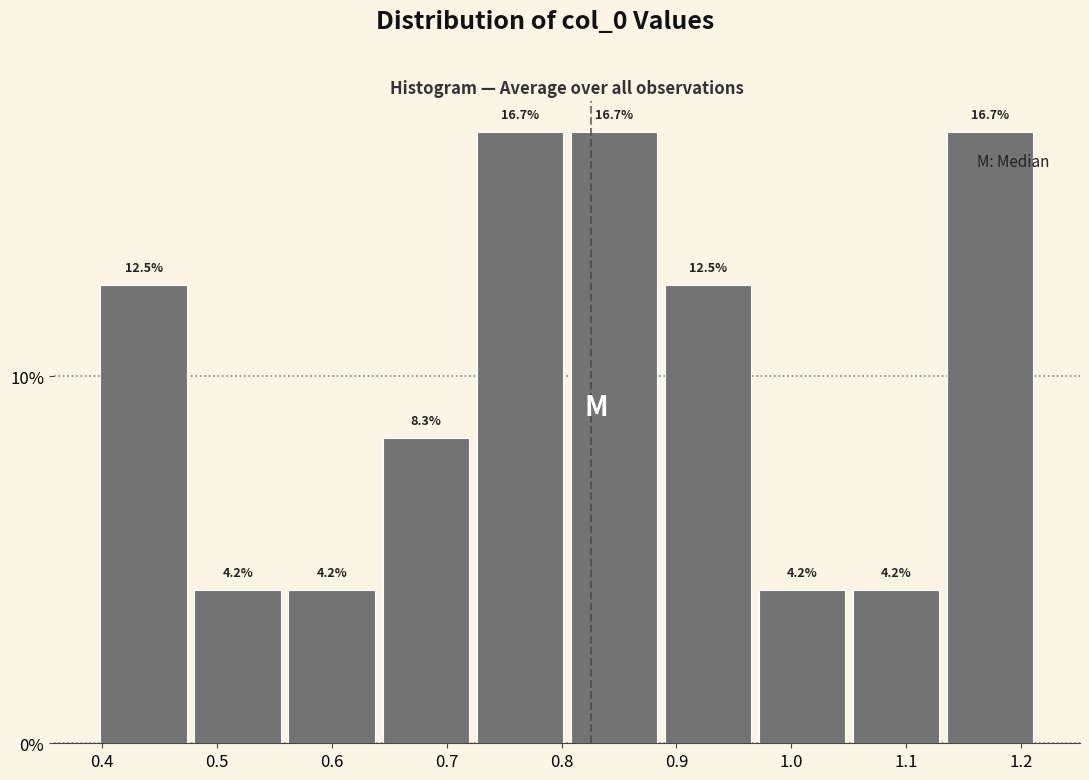

How tall is the bar that spans 0.48 to 0.56 on the x-axis? The bar edges are not printed on the chart, so give them approximately, as read against the axis.

4.2